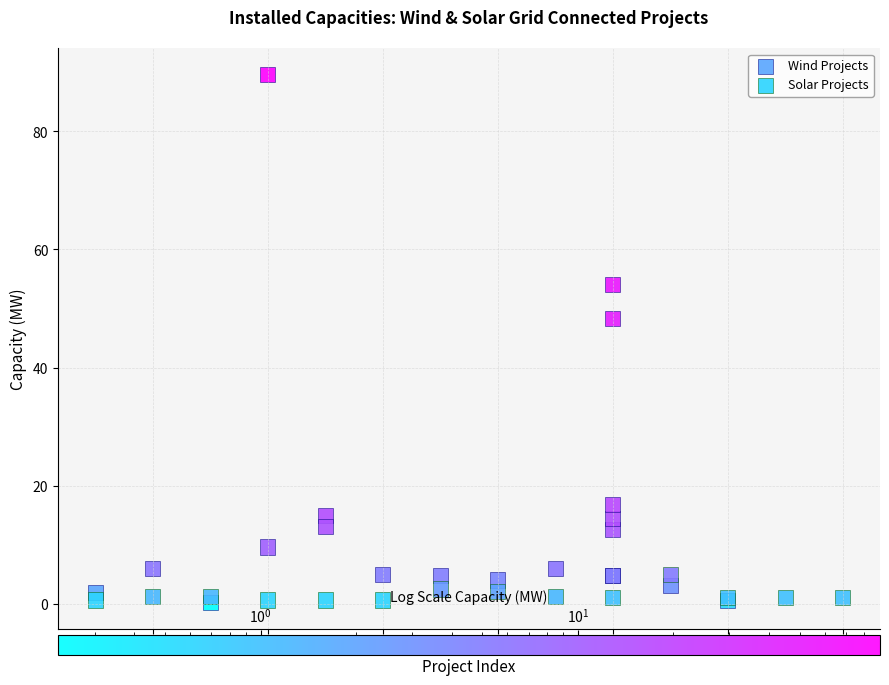

Which series has the largest Y range (max minus min)?

Wind Projects